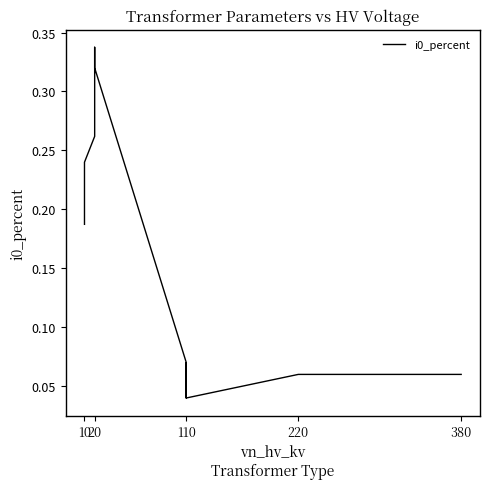

How many values are between 0 and 1?

14